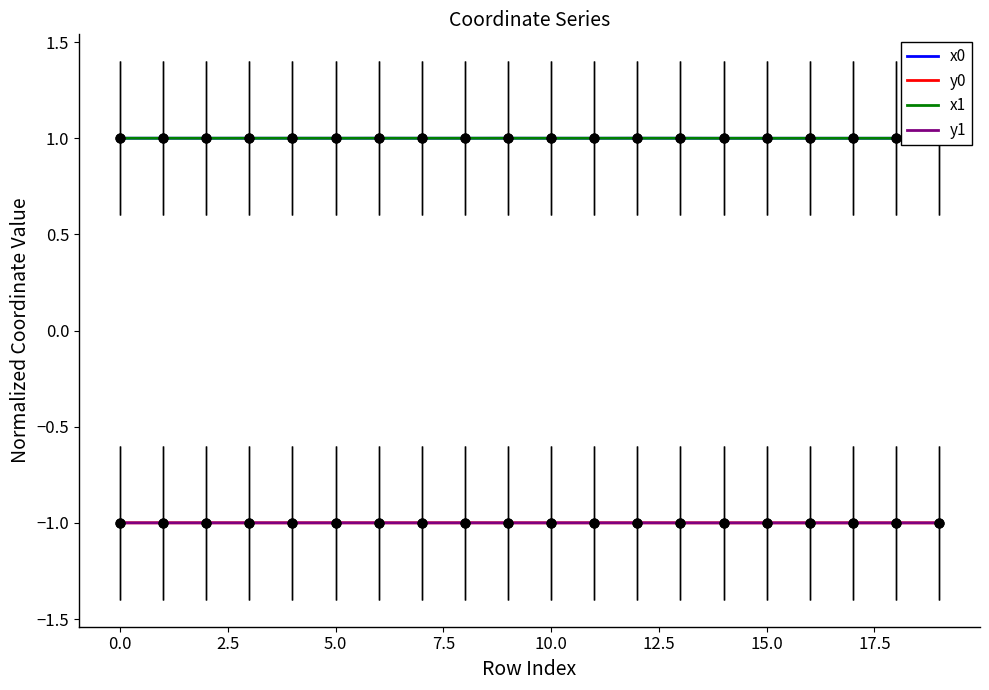

What are all the series names shown in the legend?

x0, y0, x1, y1